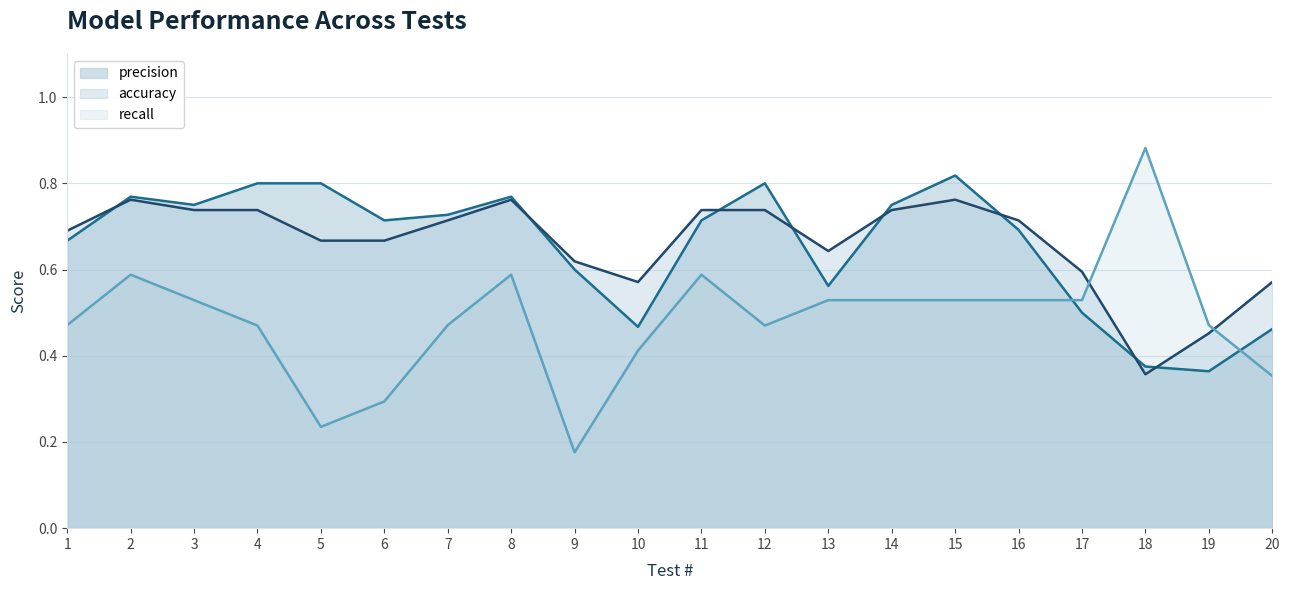

Is it true that precision equals 0.4 at 4?

False